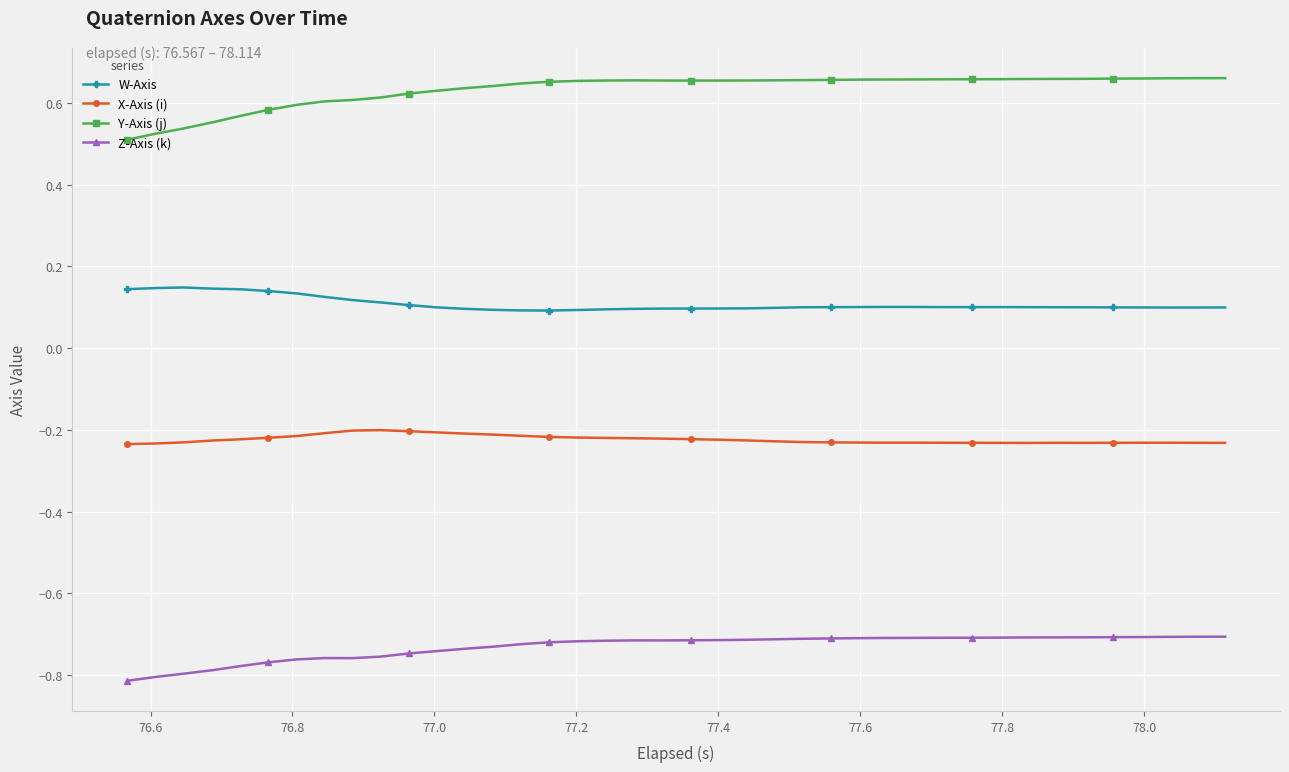

What is the sum of all W-Axis values?

4.3